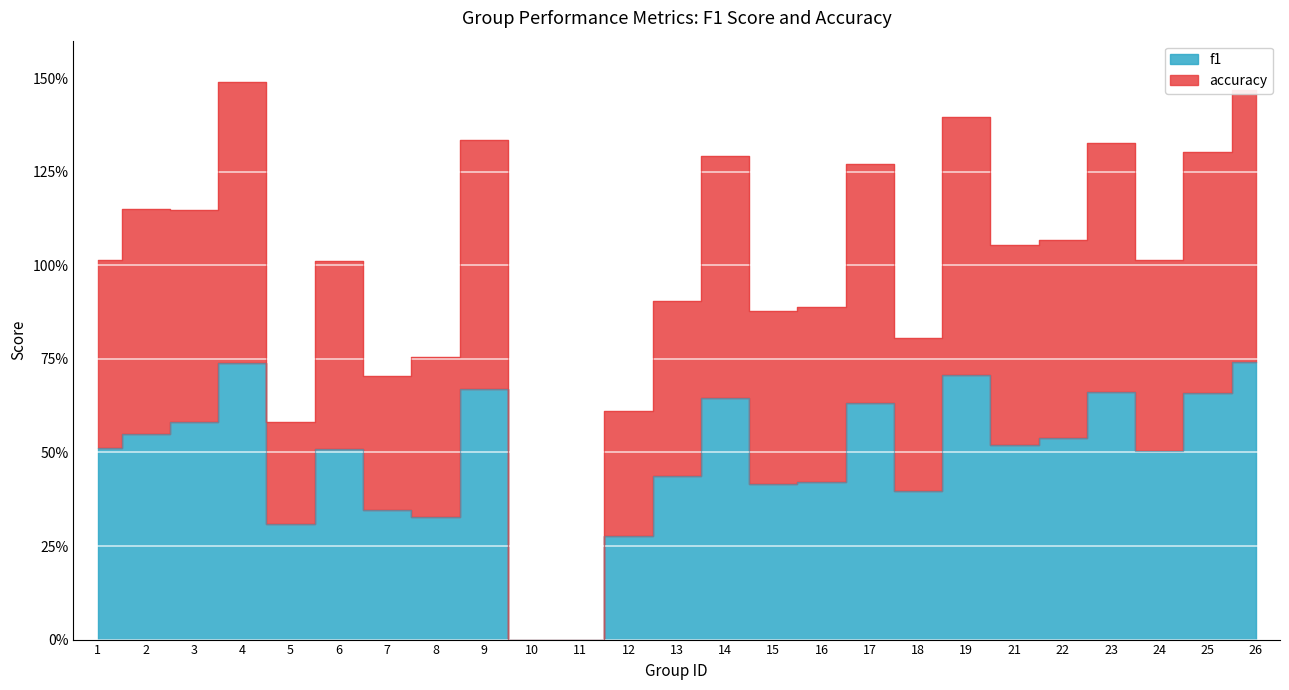

What is the difference between the highest and lowest values at 14?

64.5